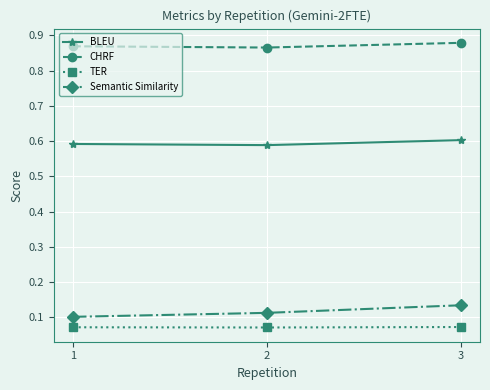

The Semantic Similarity series shows 0.1 at 1. True or false?

True